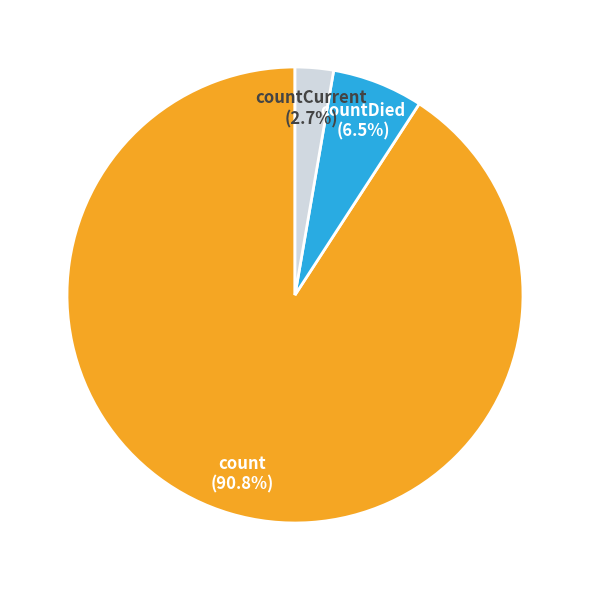

Which category has the biggest portion of the pie?

count